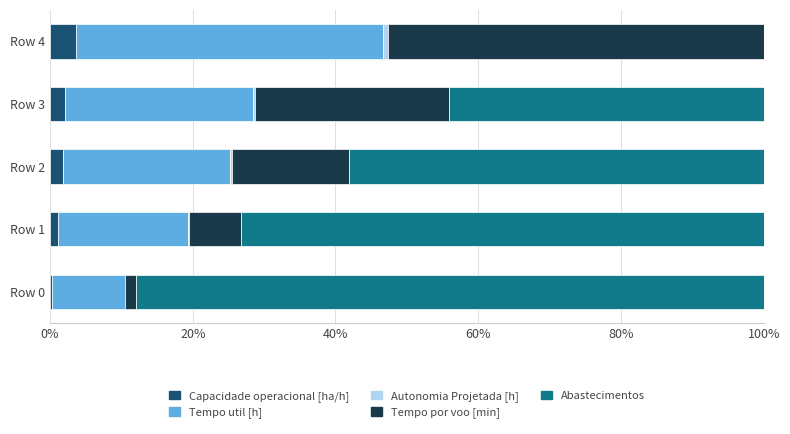

How many series are shown in this chart?

5